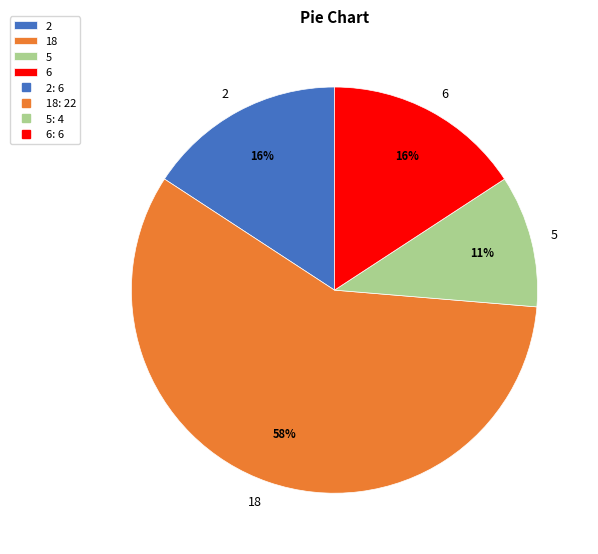

To the nearest percent, what percentage of the pie is 2?

16%